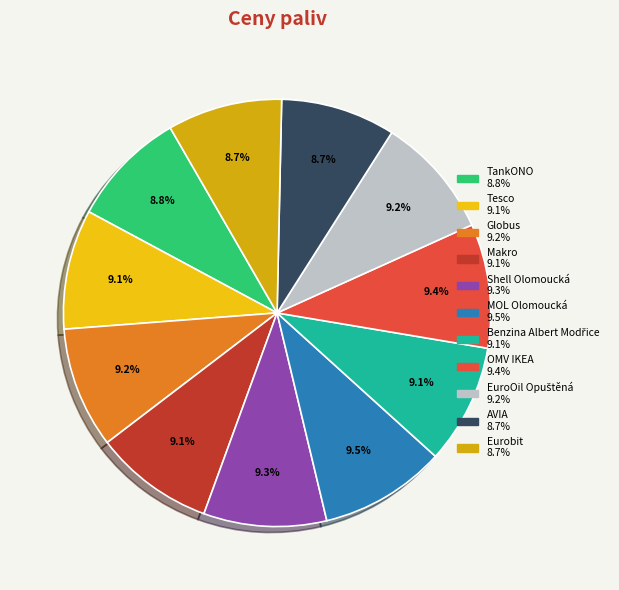

To the nearest percent, what is the average slice percentage?

9%